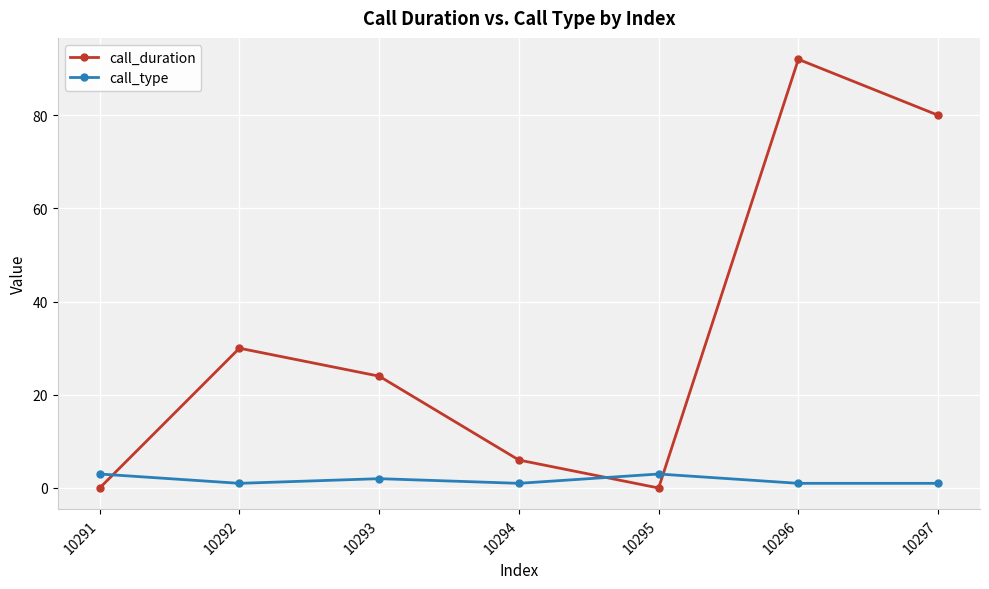

What is the value of the call_type point at the 3rd from the left?

2